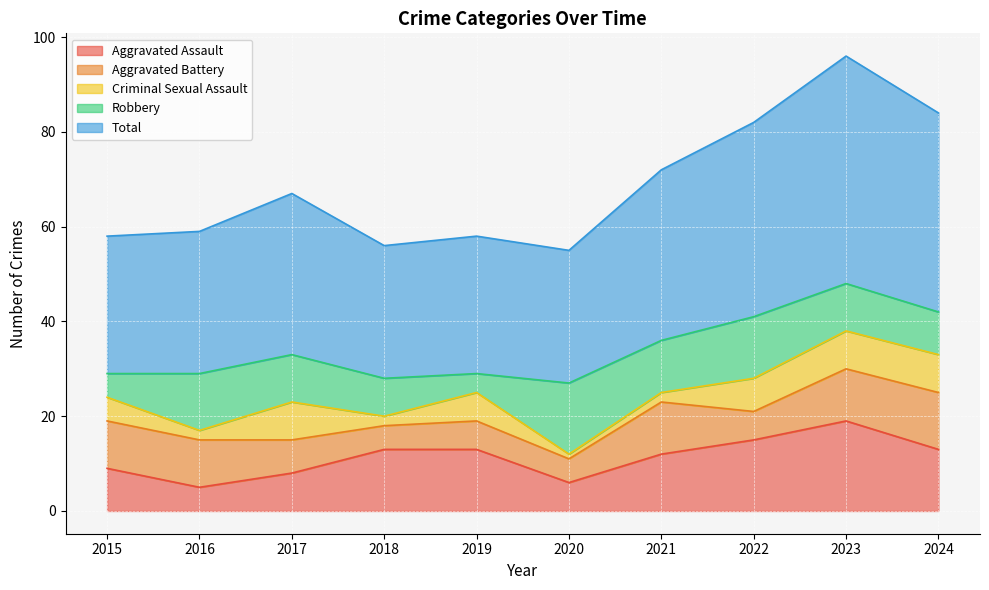

True or false: Aggravated Battery and Total cross at least once.

False